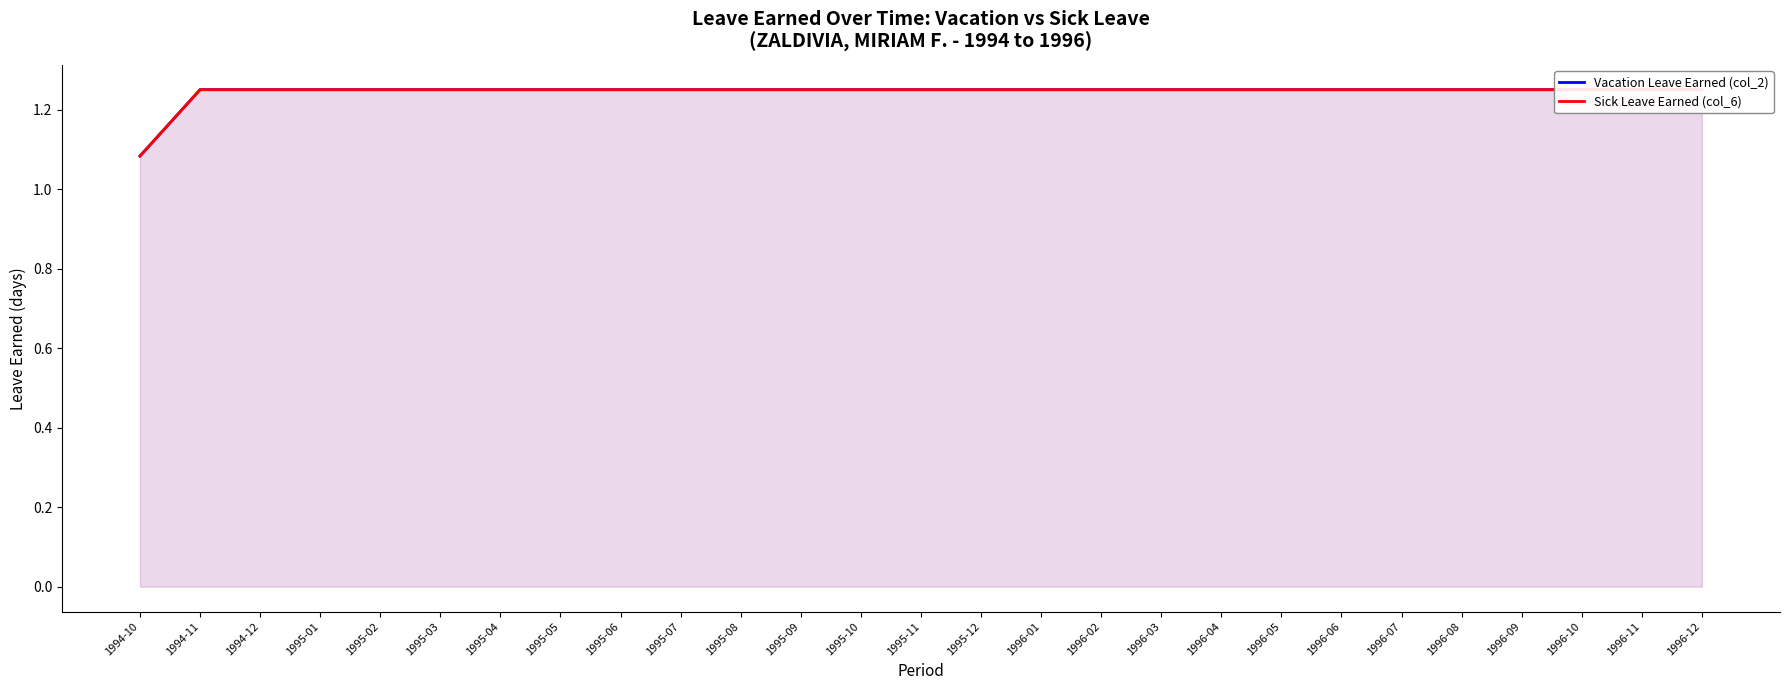

Which label corresponds to the smallest value in the chart?

1994-10